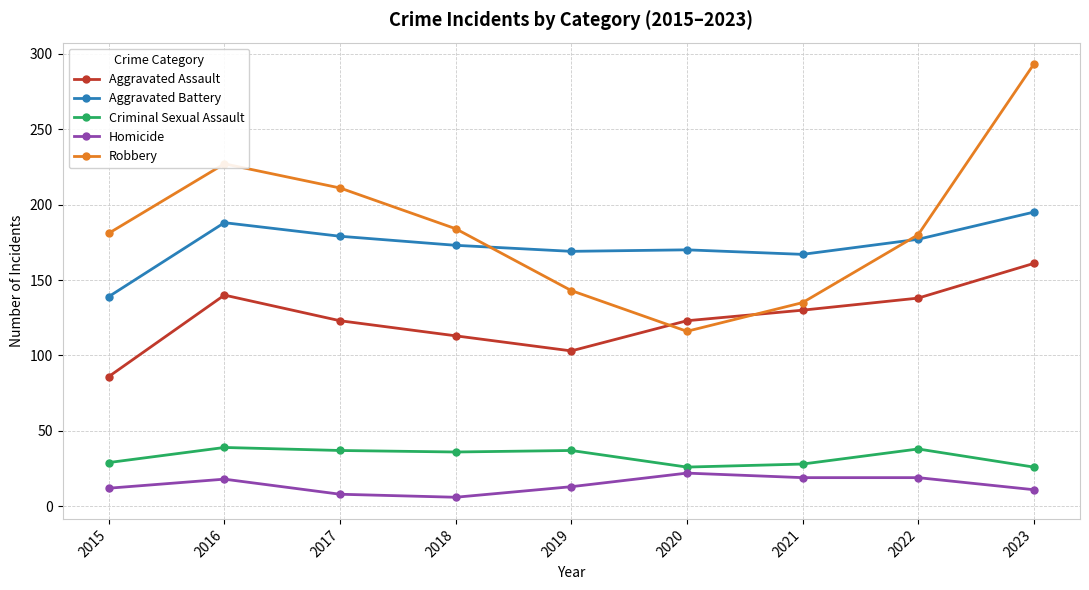

The value of Aggravated Battery at 2016 is 118. True or false?

False